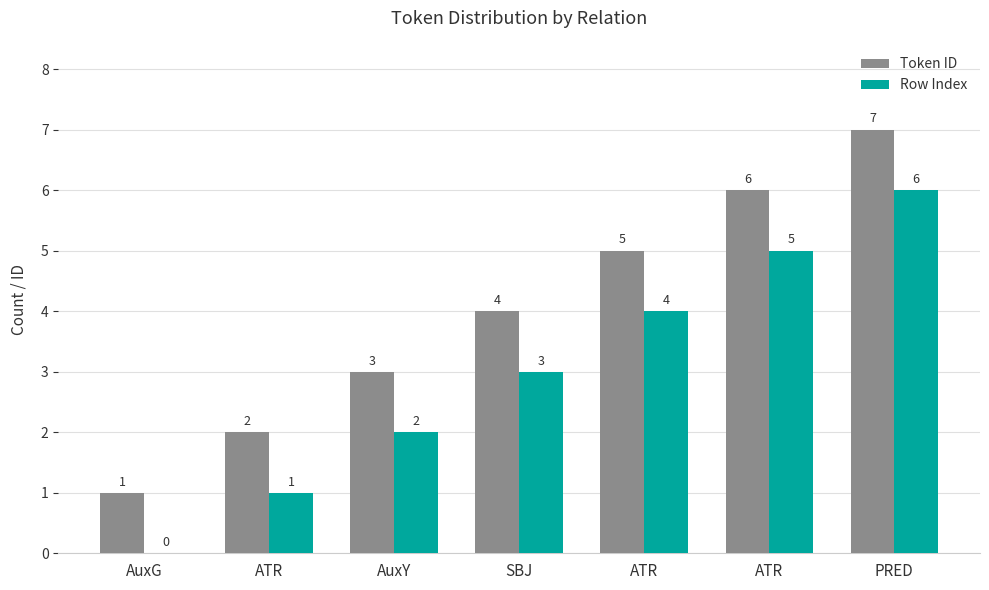

What is the total value across all series at ATR?

3